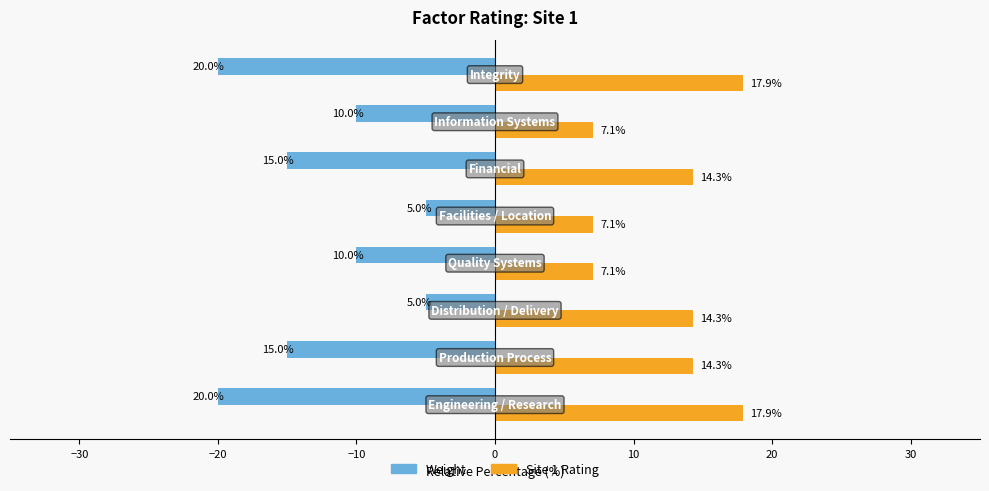

What is the difference between the maximum and minimum values in the Weight series?

15.0